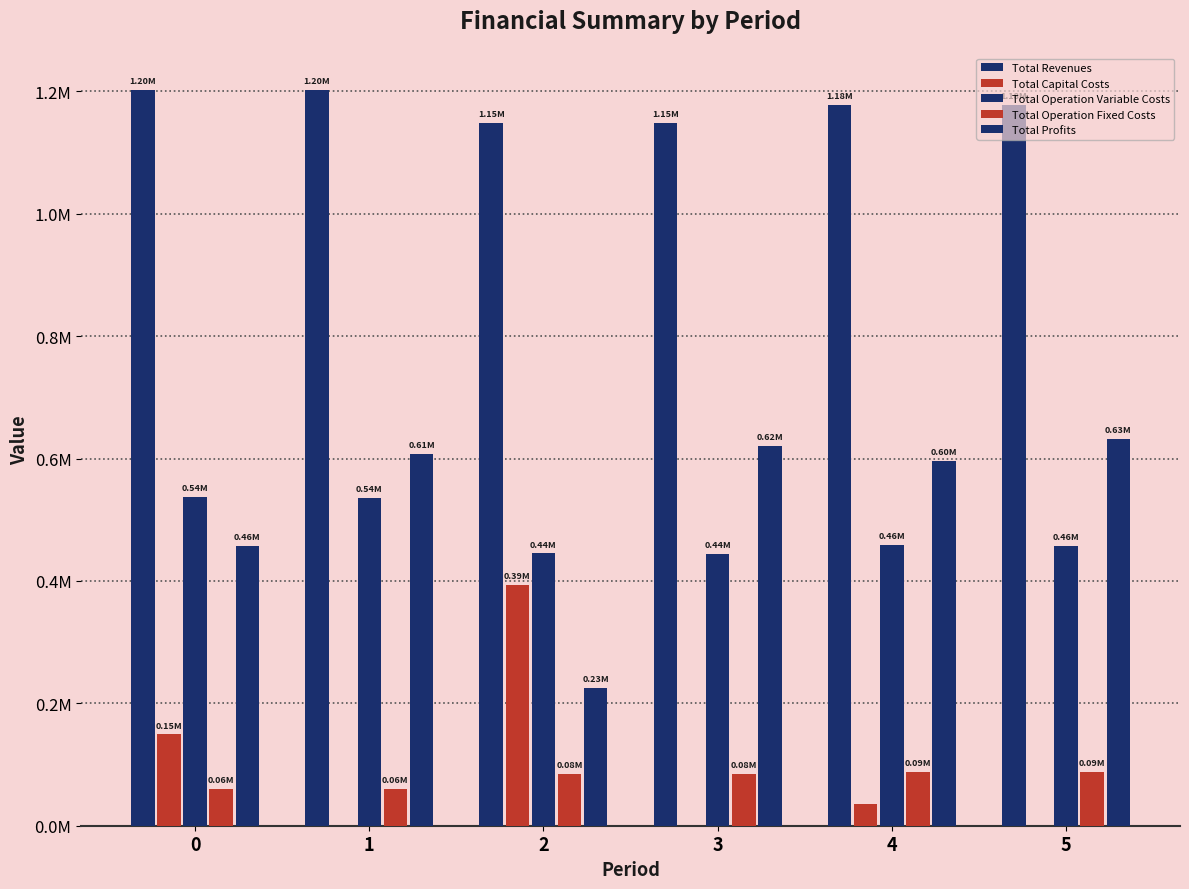

Read the Total Revenues value at 2.

1148118.5